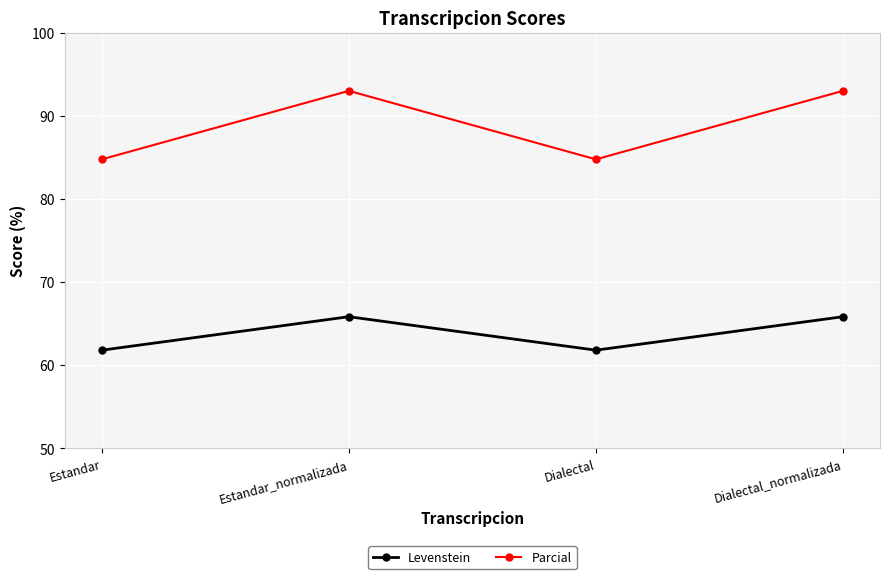

What is the difference between the Levenstein values at Dialectal_normalizada and Estandar?

4.0